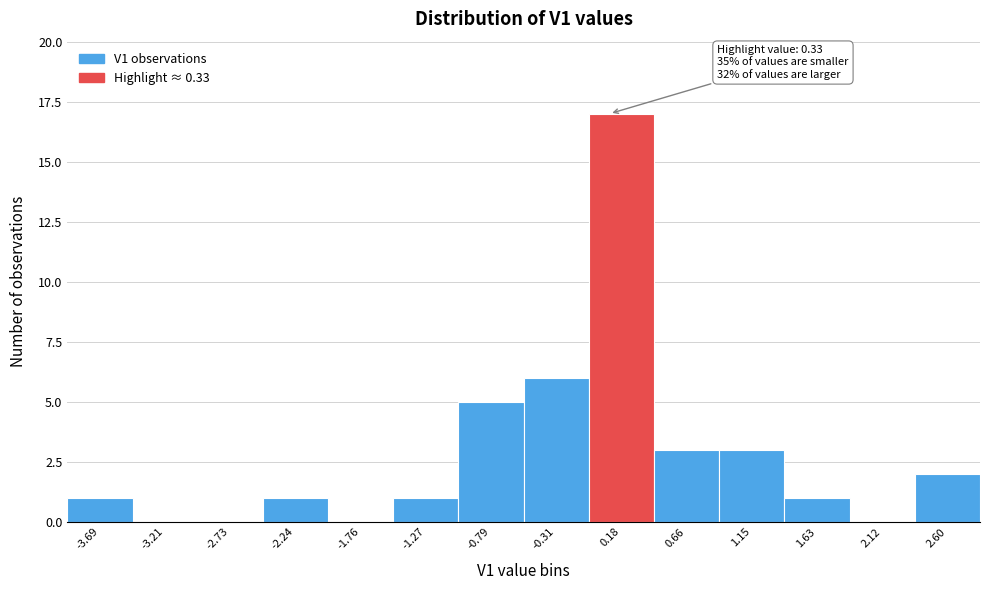

Reading left to right, what are all the values shown in this chart?

-3.69=1	-3.21=0	-2.73=0	-2.24=1	-1.76=0	-1.27=1	-0.79=5	-0.31=6	0.18=17	0.66=3	1.15=3	1.63=1	2.12=0	2.60=2